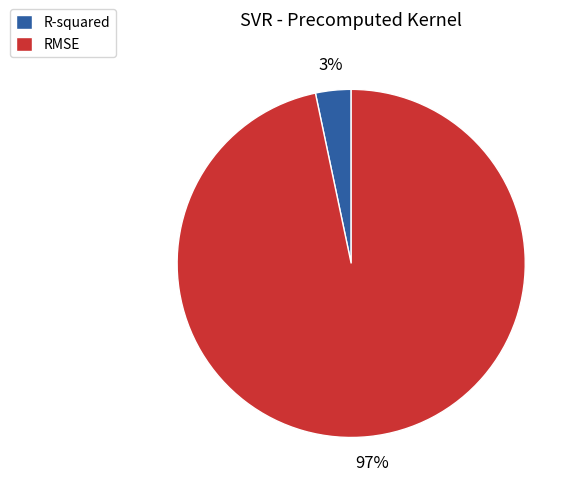

The RMSE slice represents 97% of the pie. True or false?

True